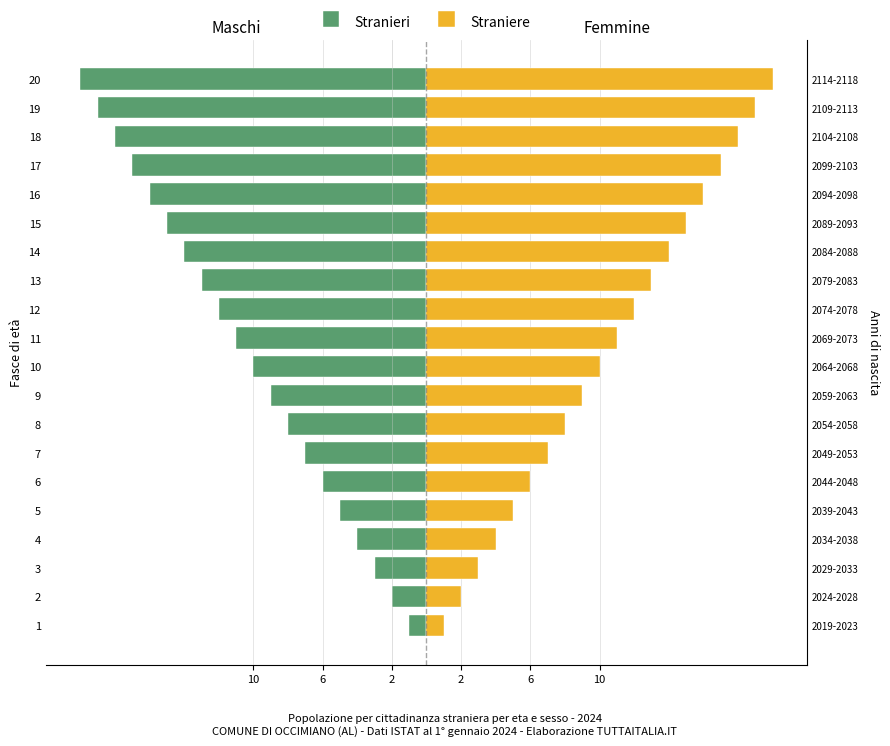

What are all the series names shown in the legend?

Stranieri, Straniere